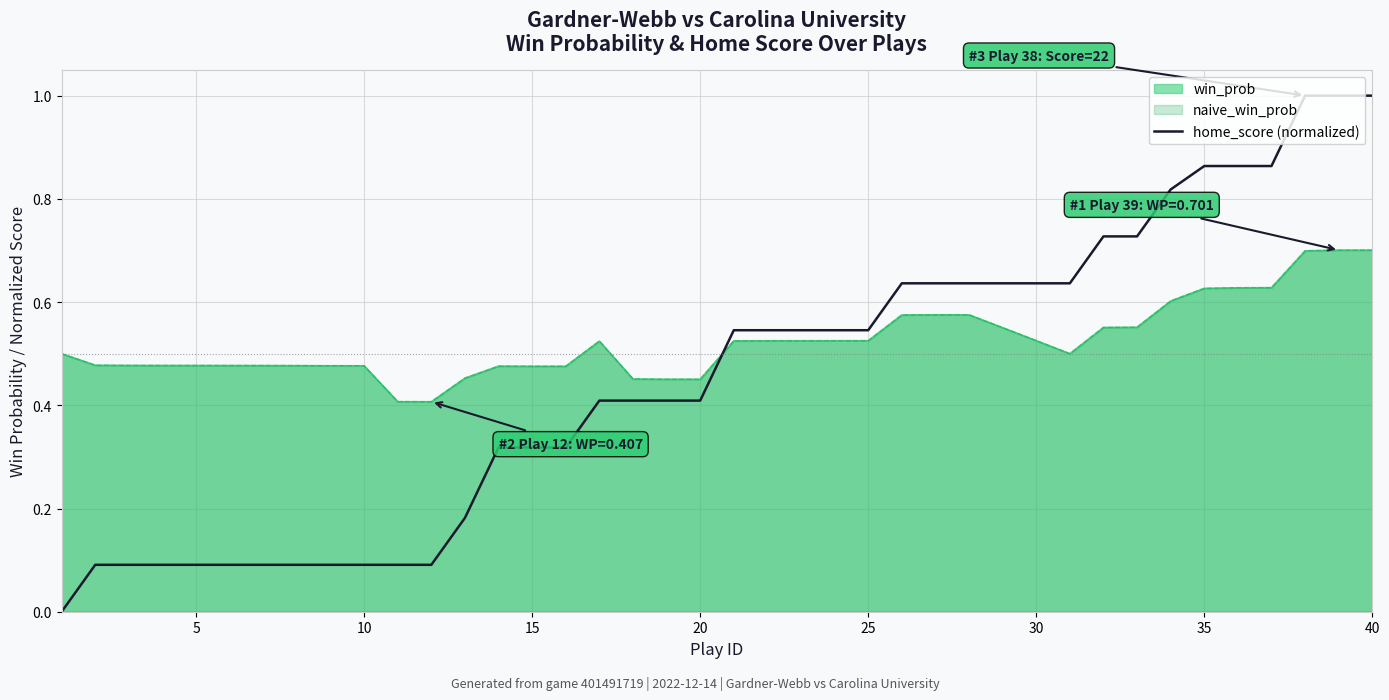

How many positive values are there?

39